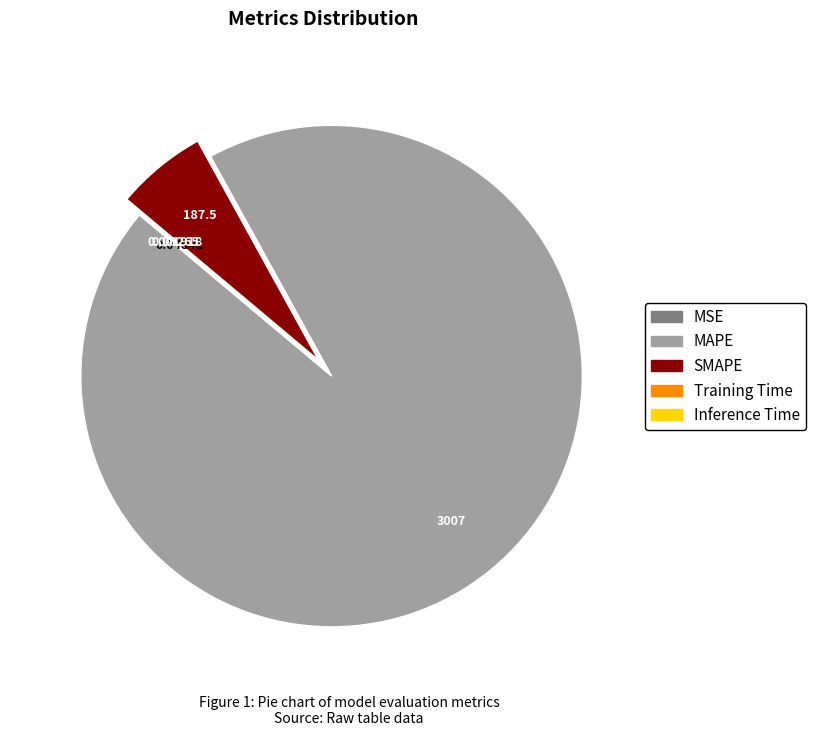

Does MAPE represent more than half of the total?

Yes